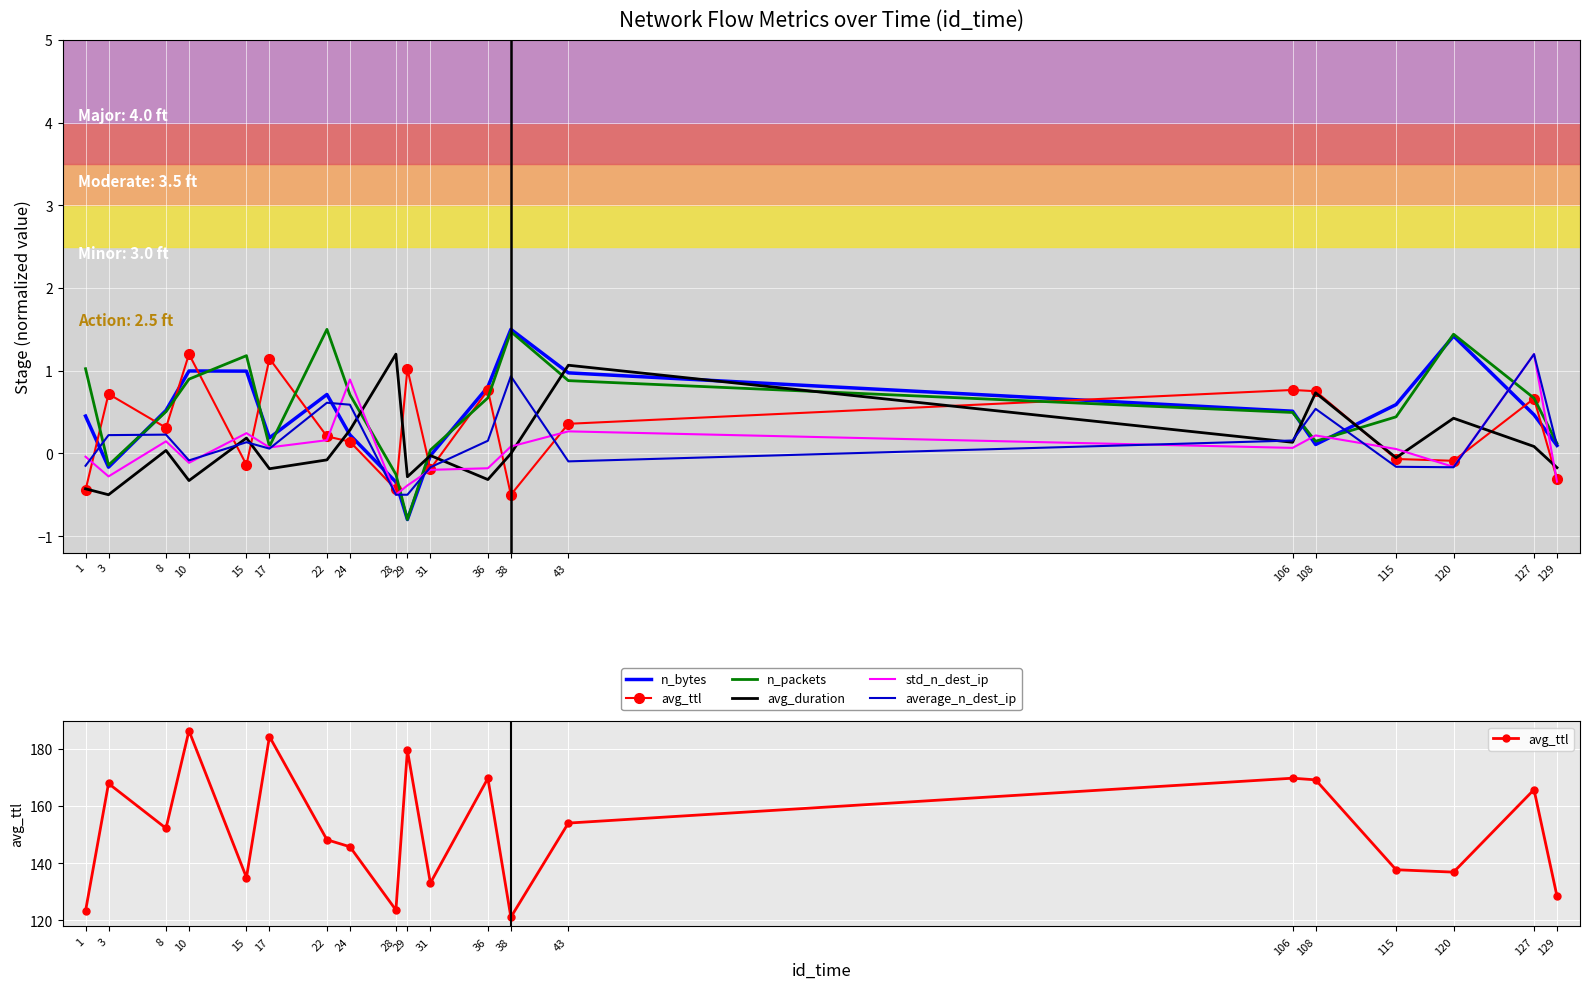

Which category has the highest value in the std_n_dest_ip series?

127